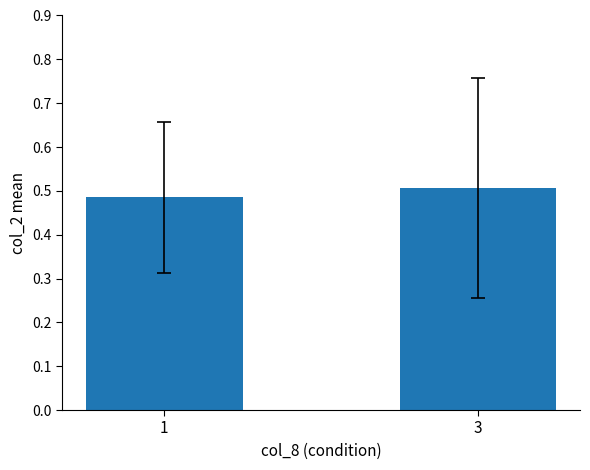

Count the values in the range 0 to 1.

2